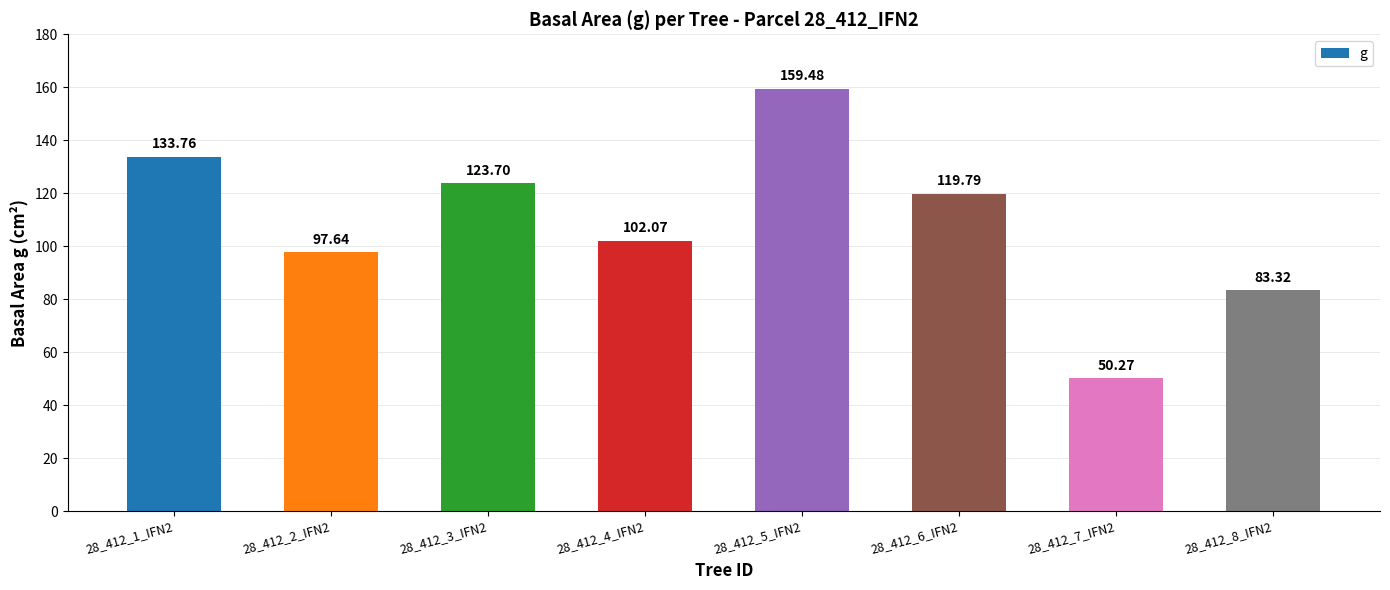

List the labels in order of value, smallest first.

28_412_7_IFN2, 28_412_8_IFN2, 28_412_2_IFN2, 28_412_4_IFN2, 28_412_6_IFN2, 28_412_3_IFN2, 28_412_1_IFN2, 28_412_5_IFN2